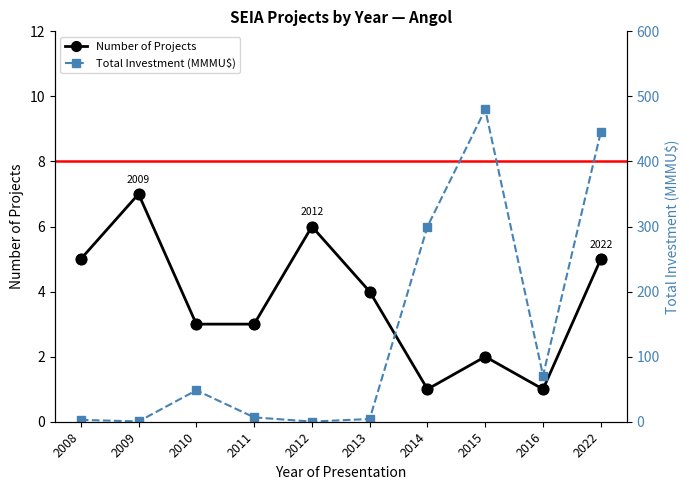

At how many categories does at least one series exceed 256?

3